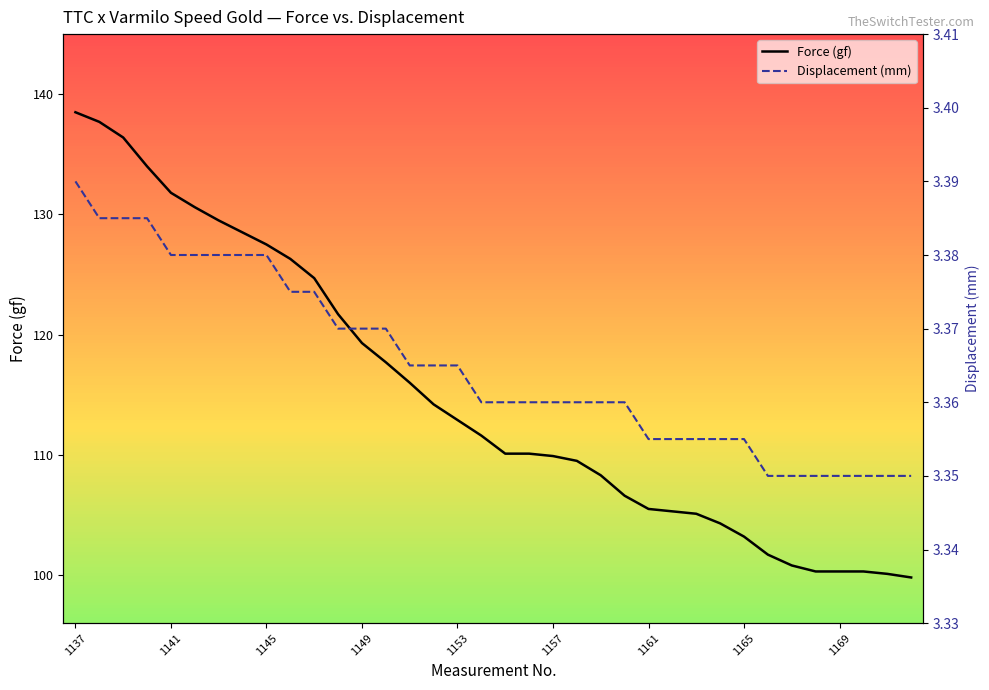

What is the value of the Displacement (mm) point at the 11th from the left?

3.4